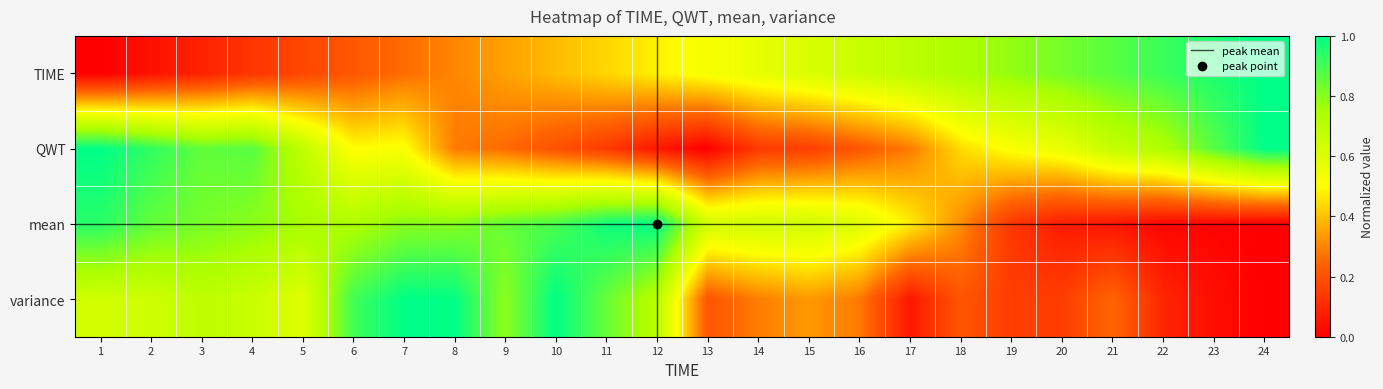

What is the difference between the maximum and second lowest values in the mean series?

1.0